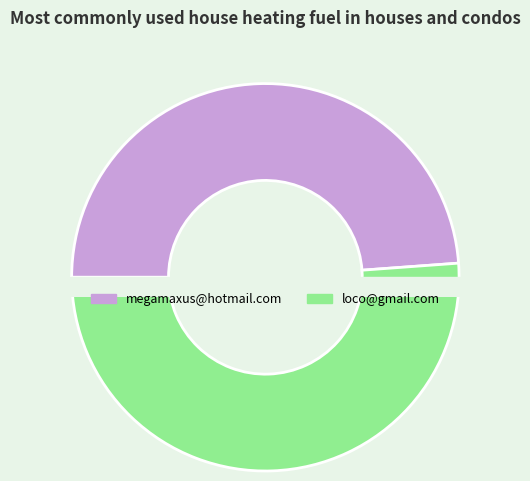

What is the ratio of the value at loco@gmail.com to the value at megamaxus@hotmail.com?

1.0